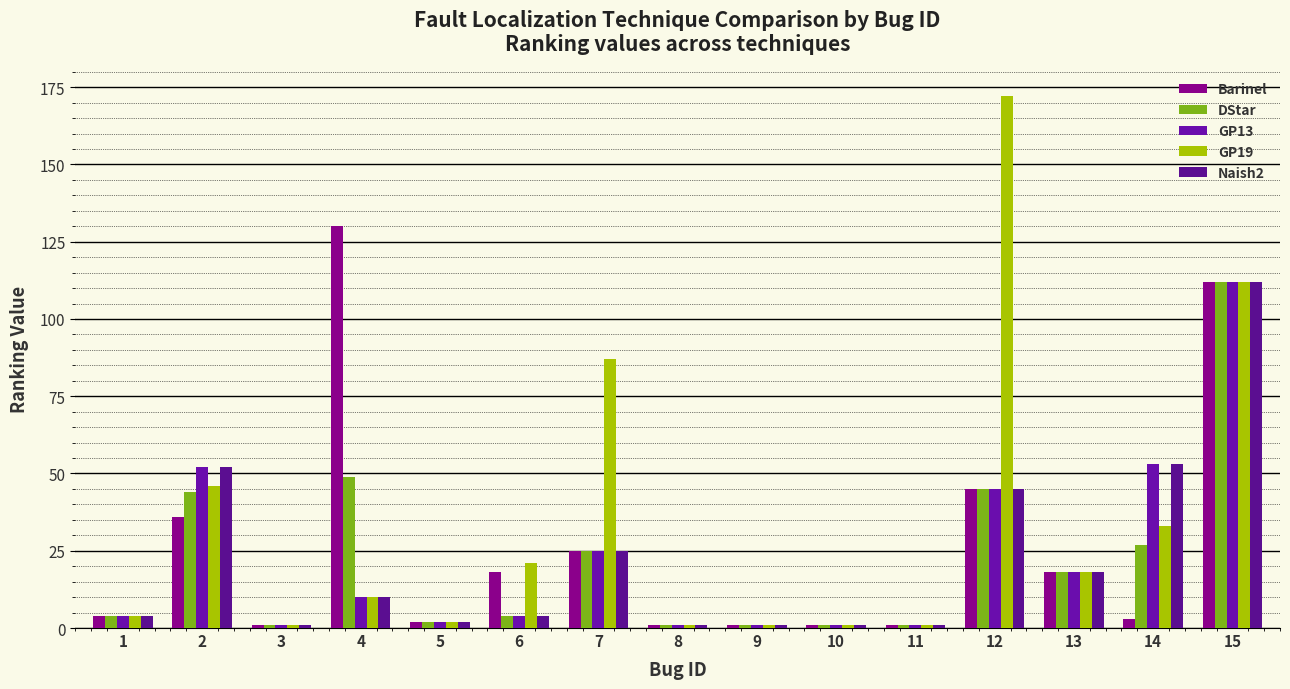

How many bars are there in each group?

5